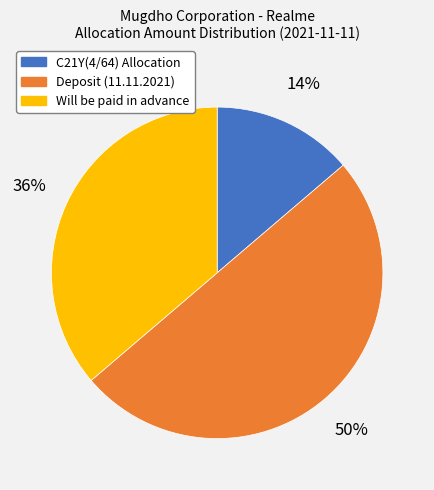

Rank the categories by value from lowest to highest.

C21Y(4/64) Allocation, Will be paid in advance, Deposit (11.11.2021)